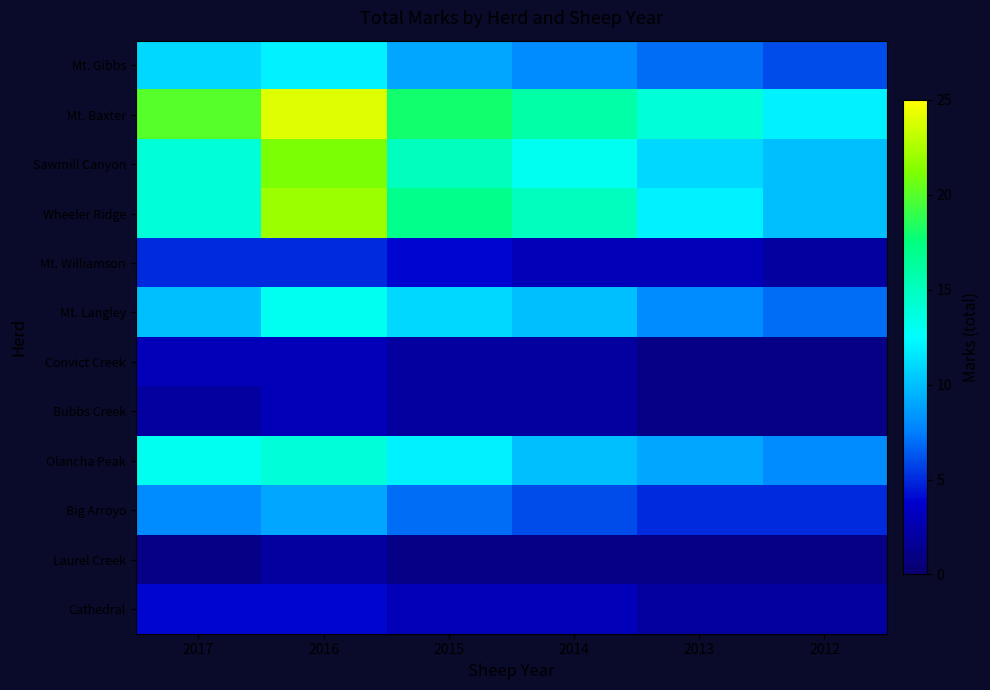

Which series has the widest spread of values?

Mt. Baxter